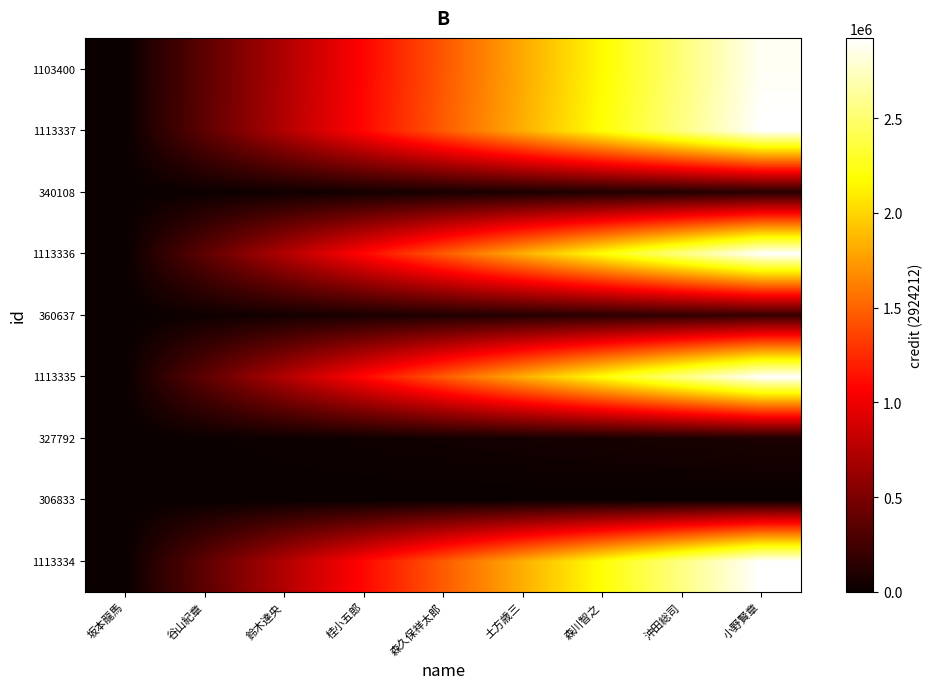

Between 谷山紀章 and 沖田総司, which is larger?

沖田総司